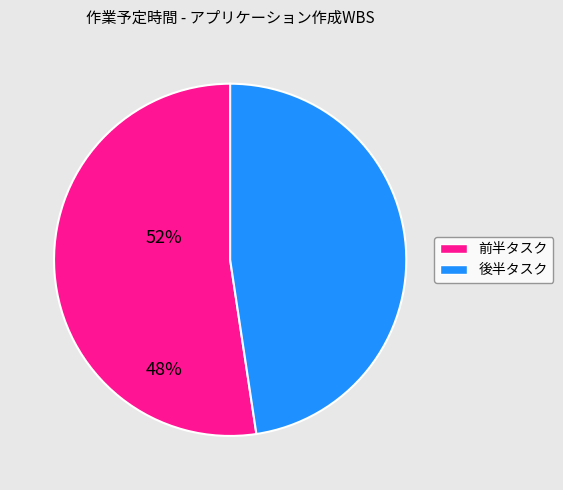

Does any single category account for the majority?

Yes